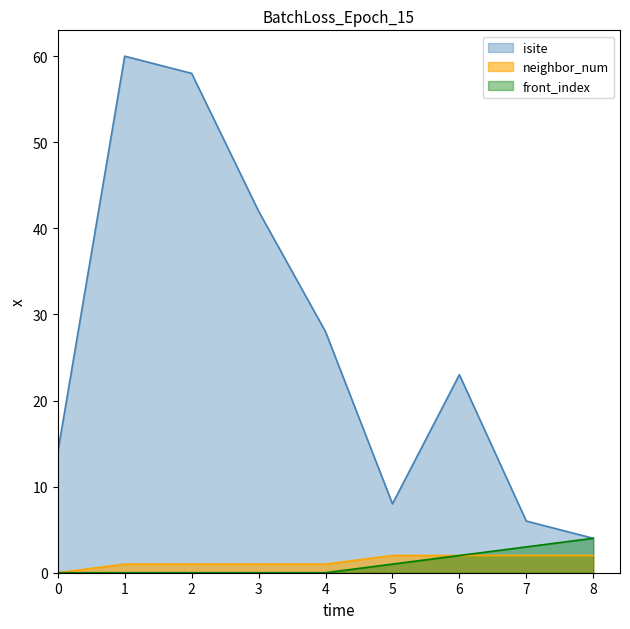

At how many categories does at least one series exceed 25?

4